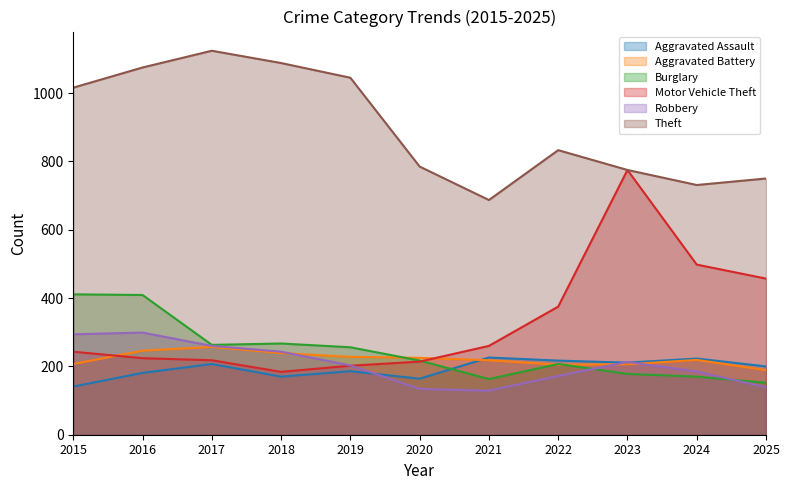

Which series changed the most between 2022 and 2025?

Theft